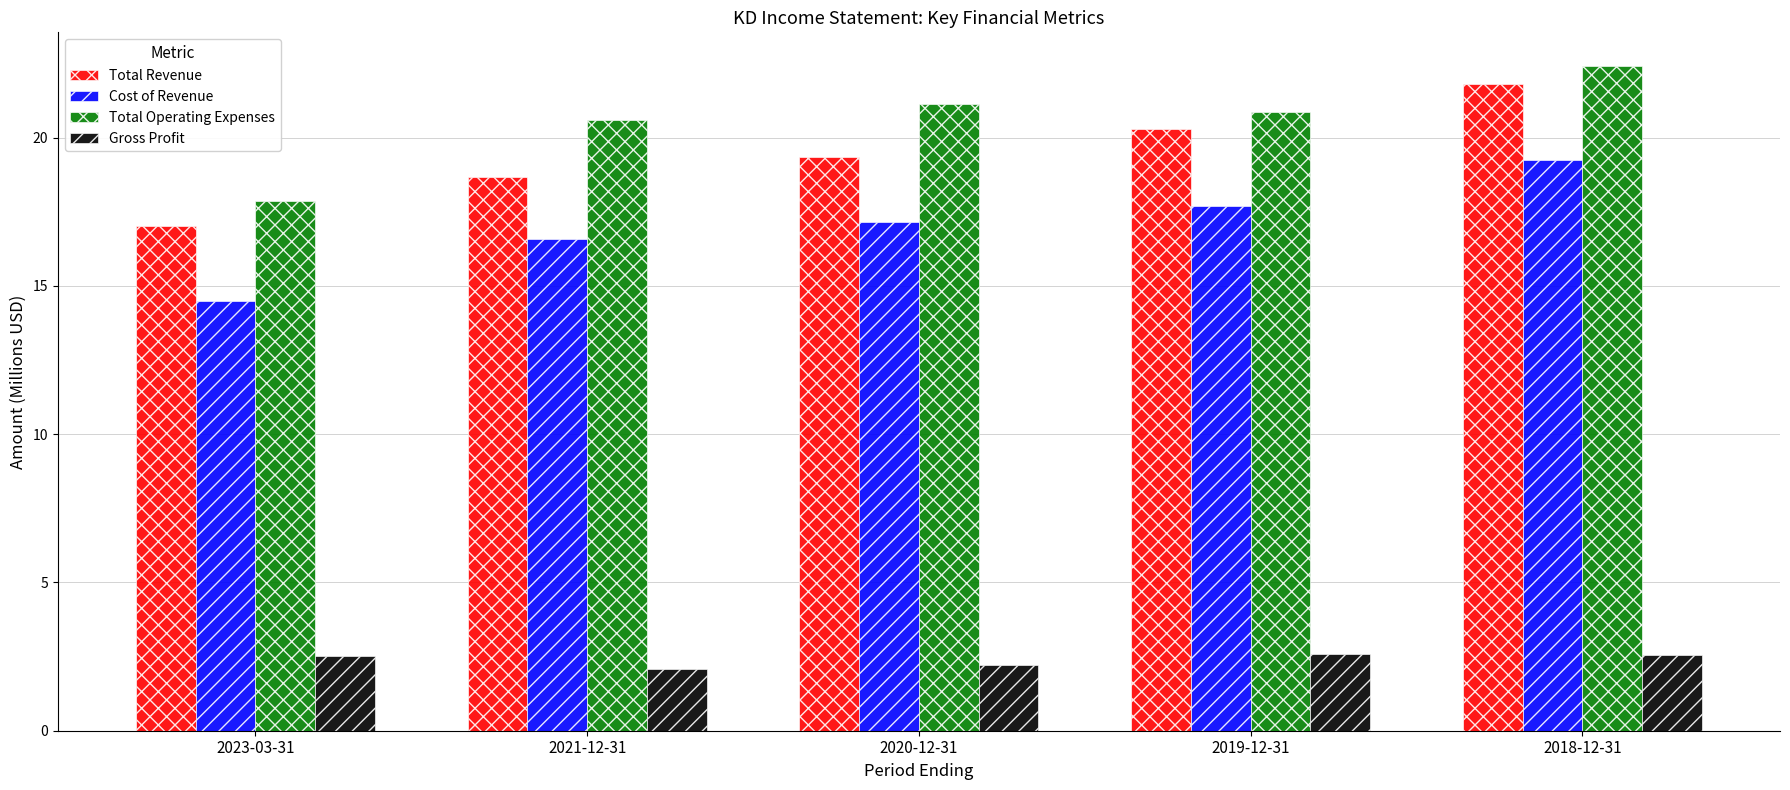

What position from the left is 2021-12-31?

2